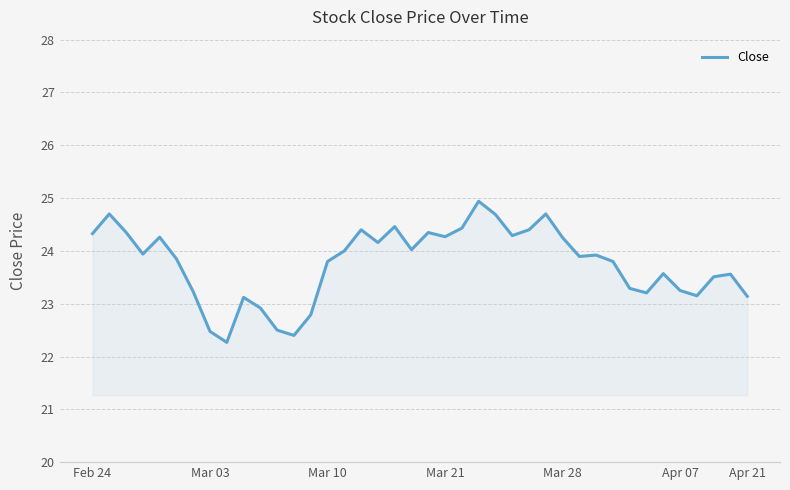

What is the smallest value displayed?

22.3